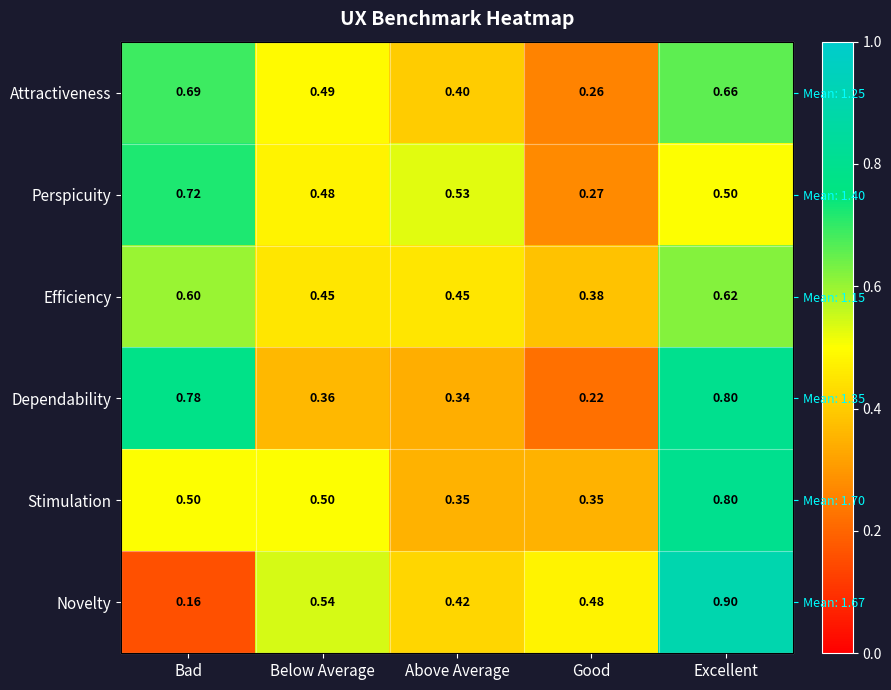

What is the sum of the Perspicuity values at Bad and Above Average?

1.2